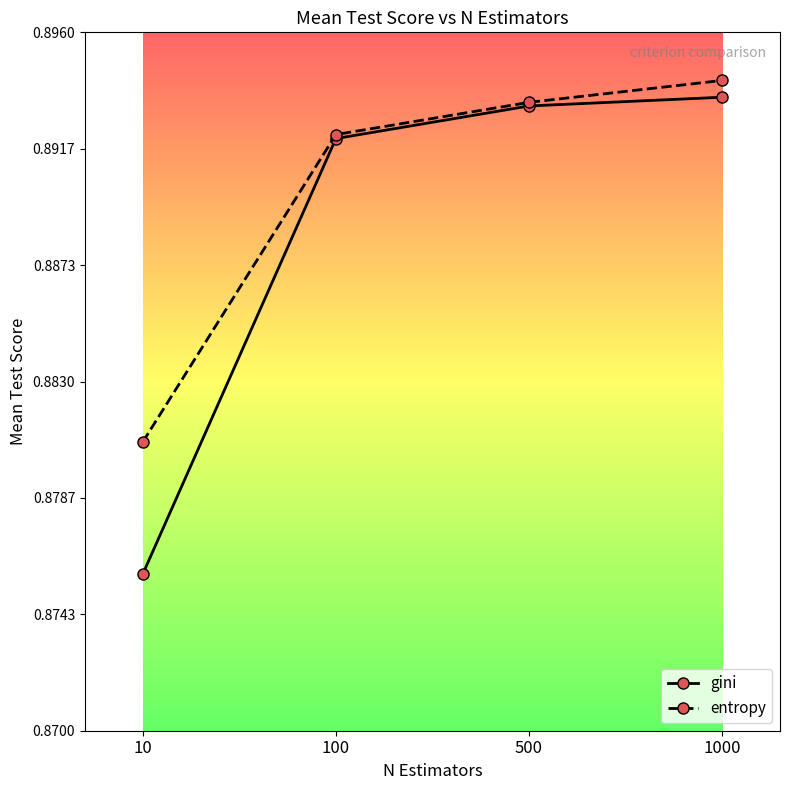

How many categories are shown in the chart?

4